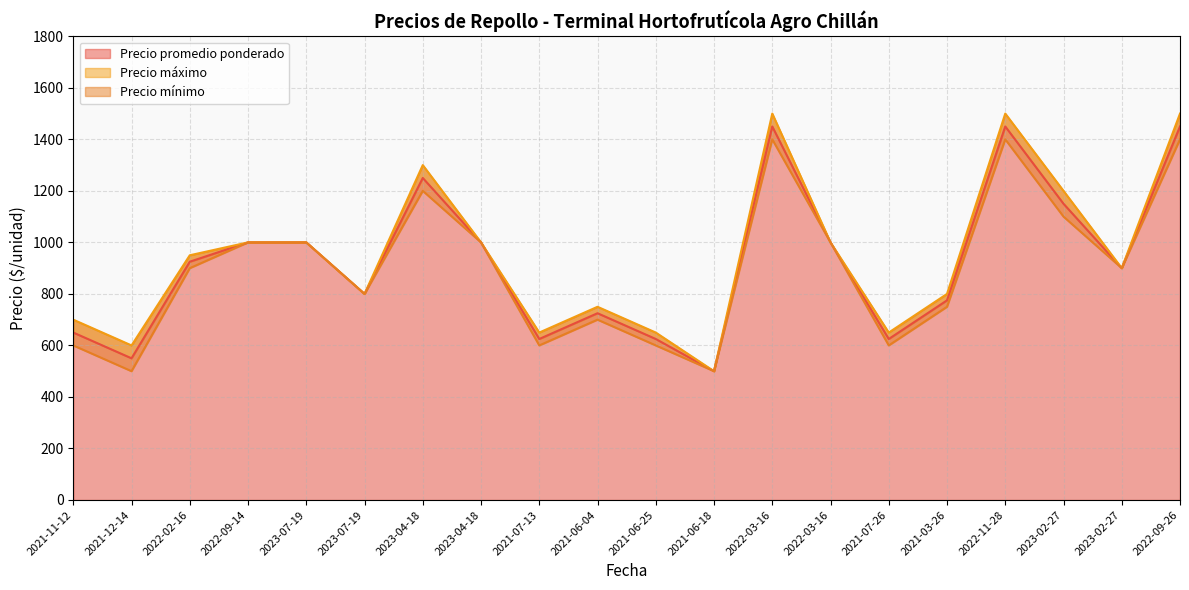

True or false: Precio máximo and Precio mínimo cross at least once.

False